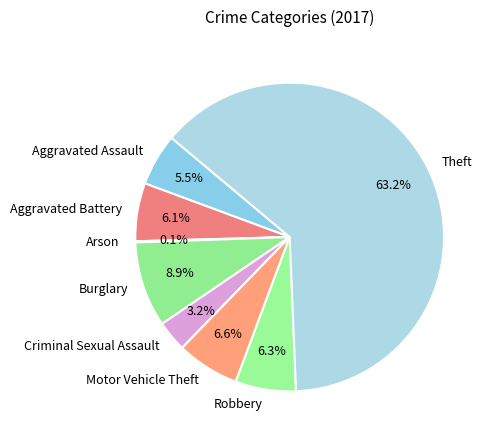

Which category has the biggest portion of the pie?

Theft